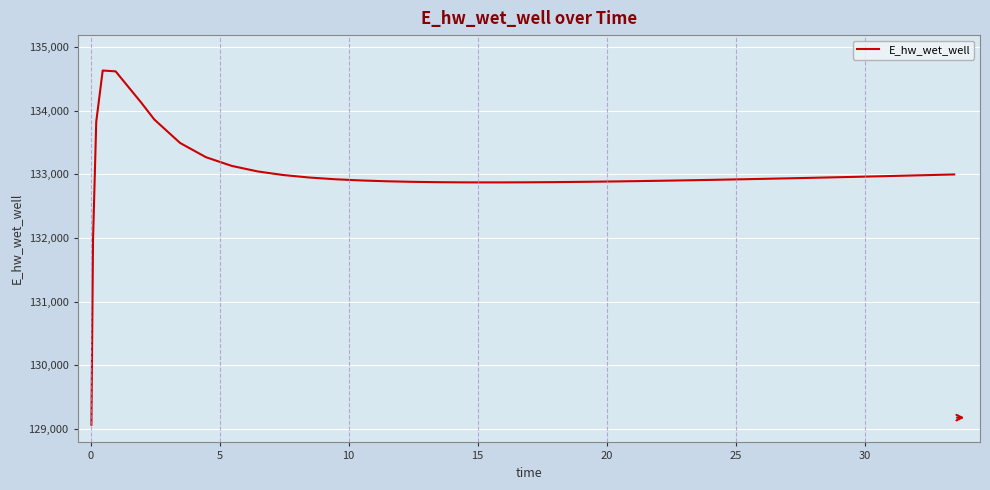

What is the minimum value shown in the chart?

129070.3